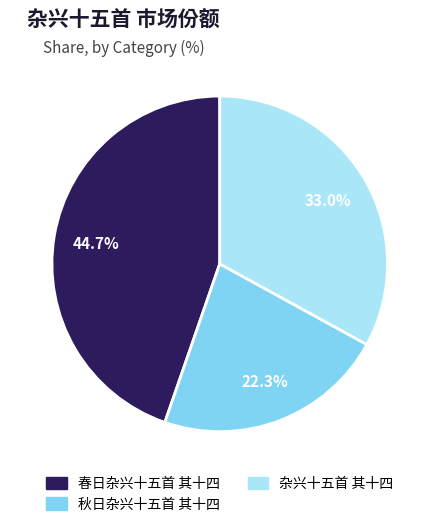

What portion of the pie excludes 杂兴十五首 其十四?

67.0%